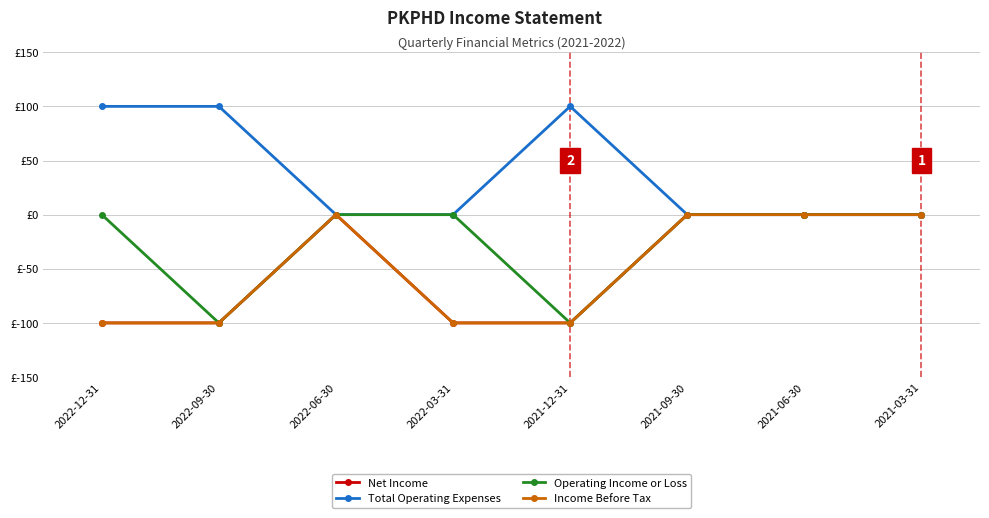

Which category has the highest value in the Operating Income or Loss series?

2022-12-31